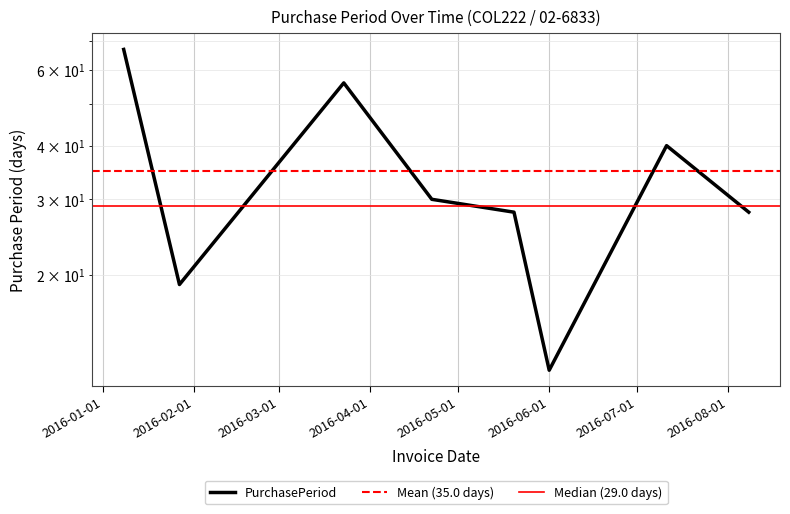

The value at 2016-03-23 is 56. True or false?

True